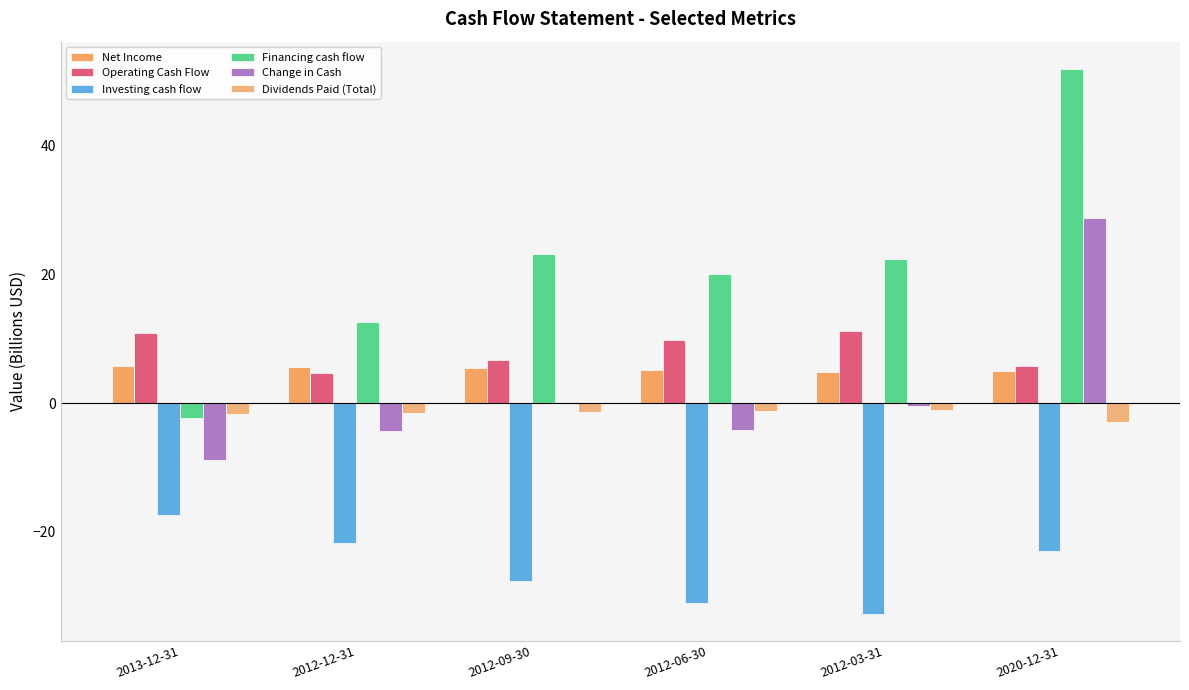

The Net Income series shows 4.9 at 2020-12-31. True or false?

True